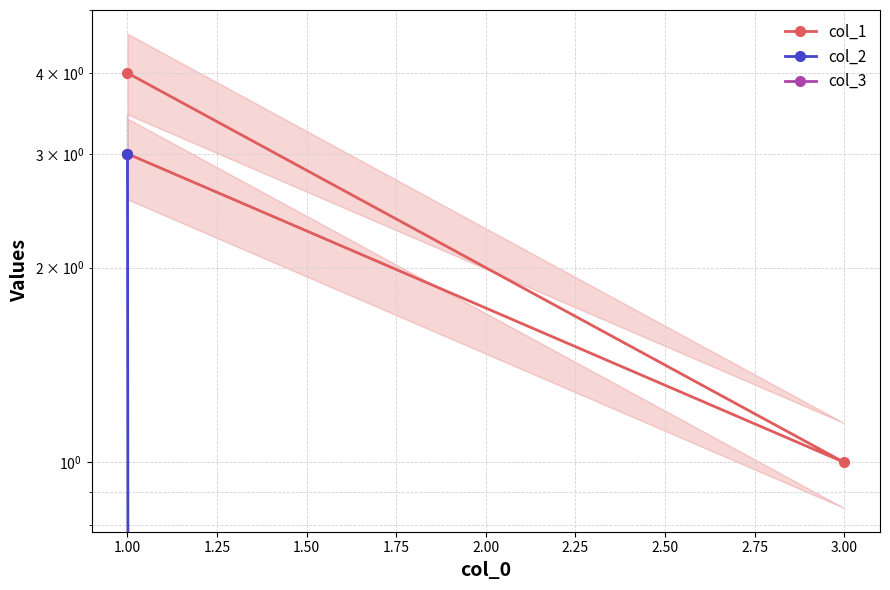

What value does the col_1 series have at 1.00?

3